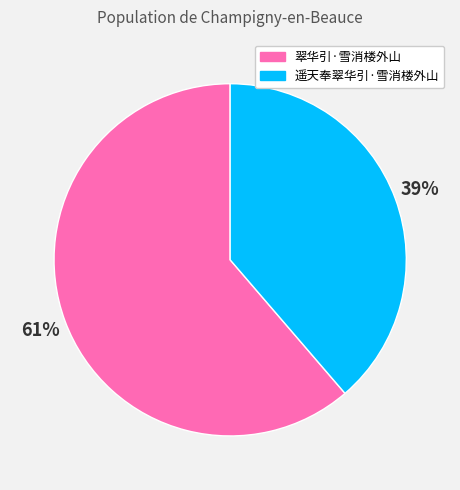

Which slice is the largest?

翠华引·雪消楼外山